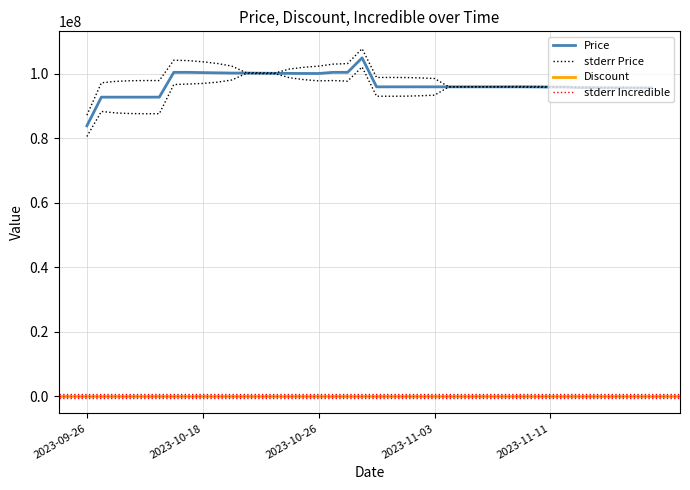

What is the label of the 31st point from the right?

2023-10-19